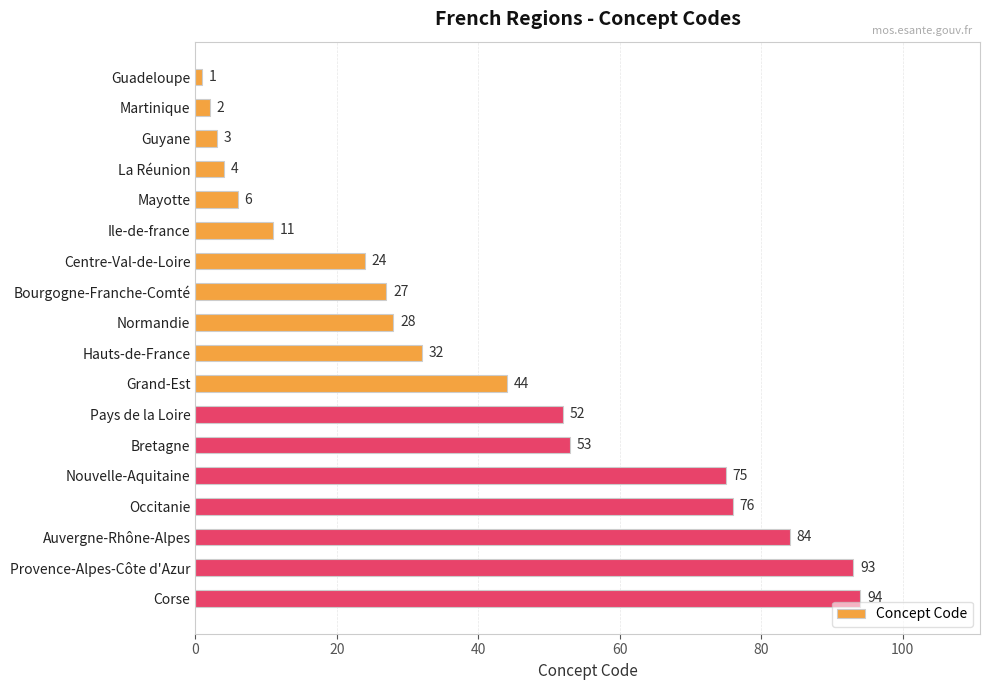

What value does the data have at Auvergne-Rhône-Alpes?

84